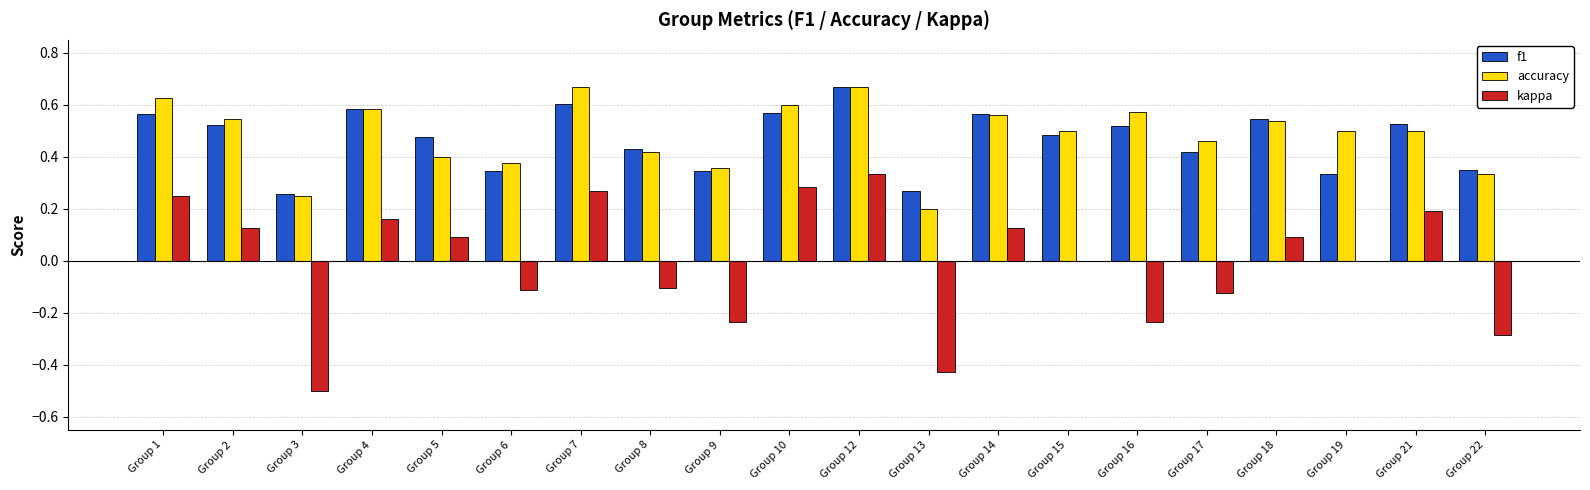

What is the total value across all series at Group 17?

0.8